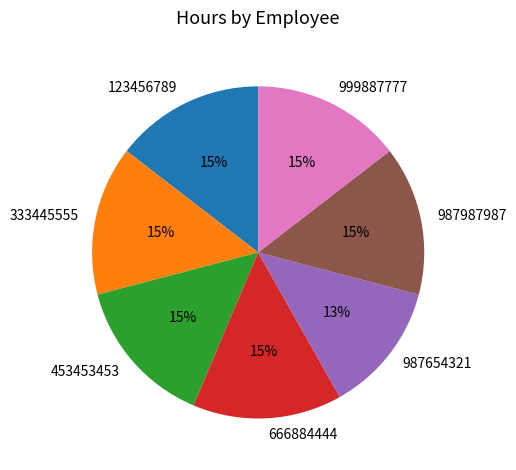

The 987654321 slice represents 25% of the pie. True or false?

False